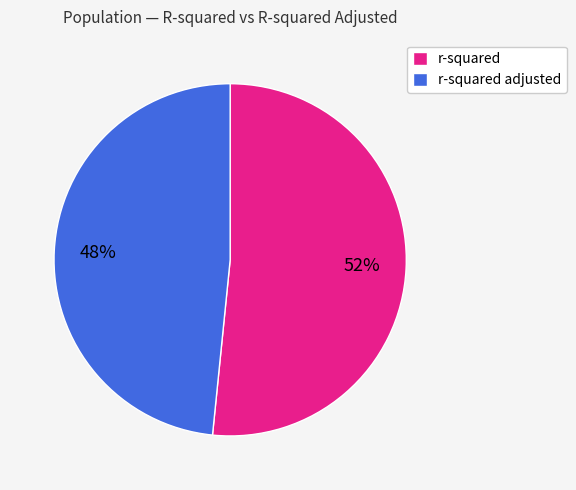

True or false: r-squared accounts for 52% of the total.

True